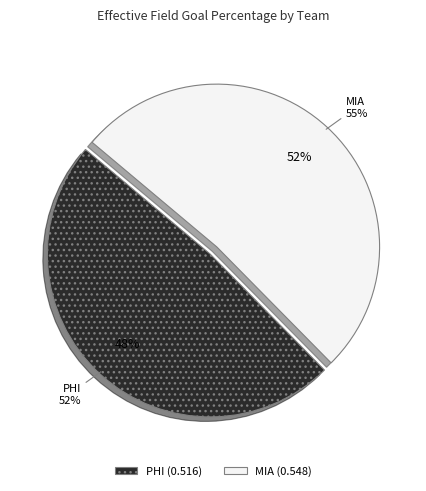

True or false: MIA accounts for 52% of the total.

True